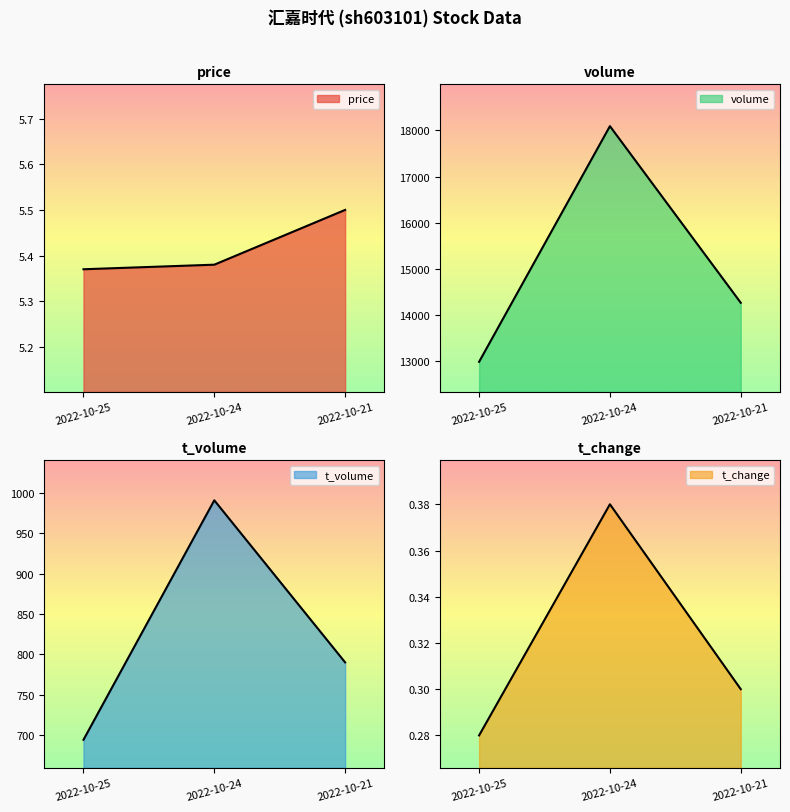

What are all the series names shown in the legend?

price, volume, t_volume, t_change